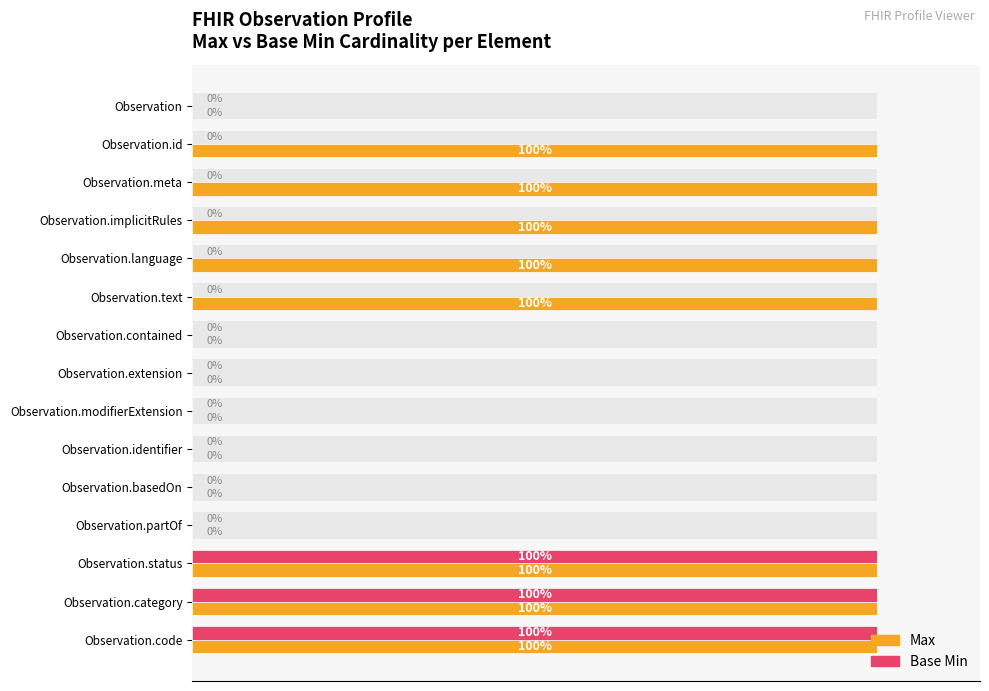

How many groups of bars are there?

15